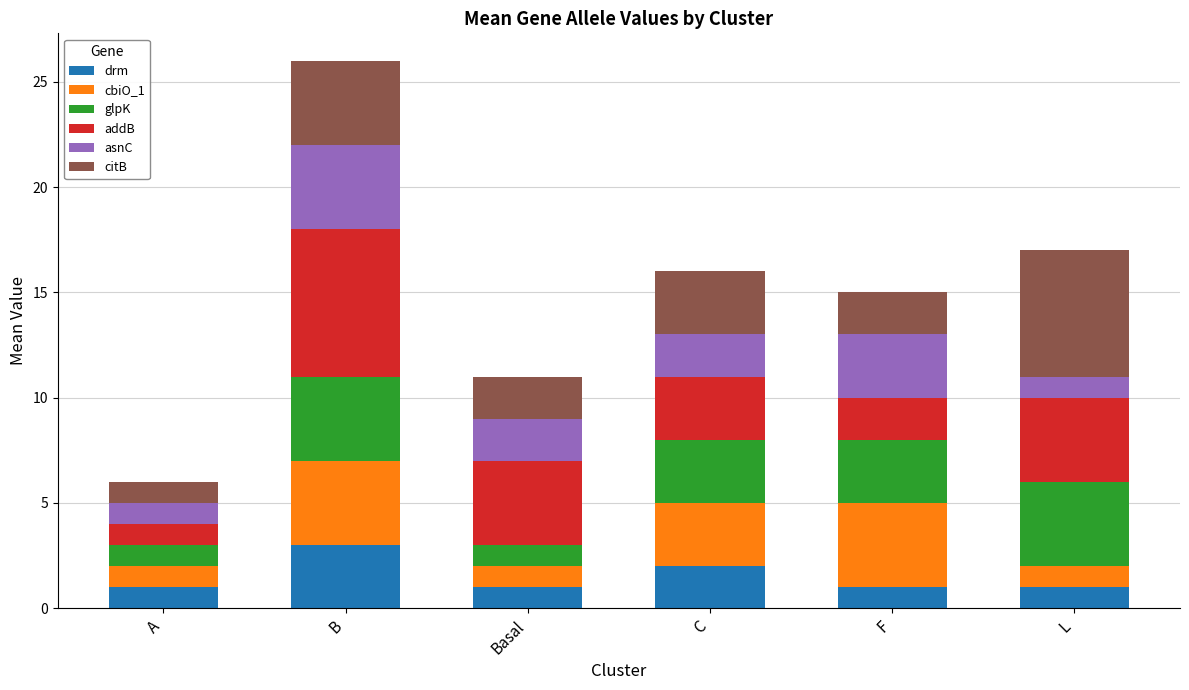

What is the total value across all series at B?

26